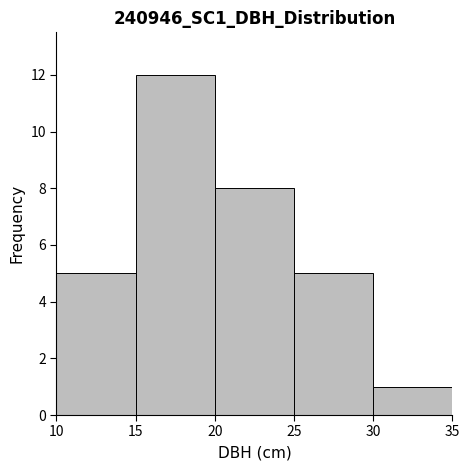

Over which range of the x-axis is the bar tallest?

15 to 20